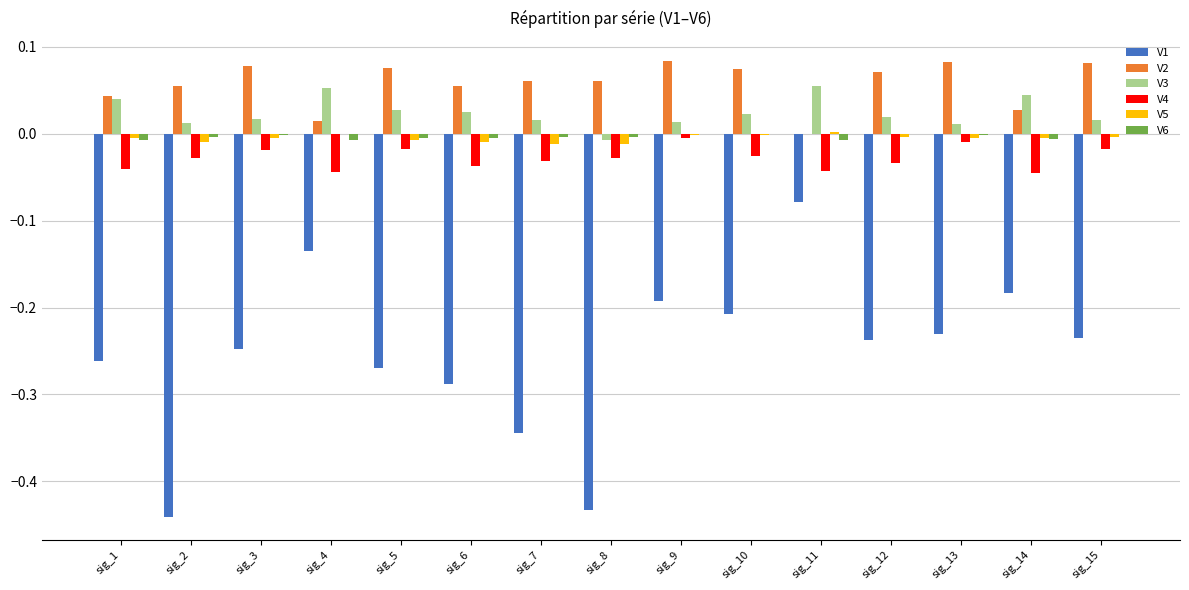

What are all the series names shown in the legend?

V1, V2, V3, V4, V5, V6